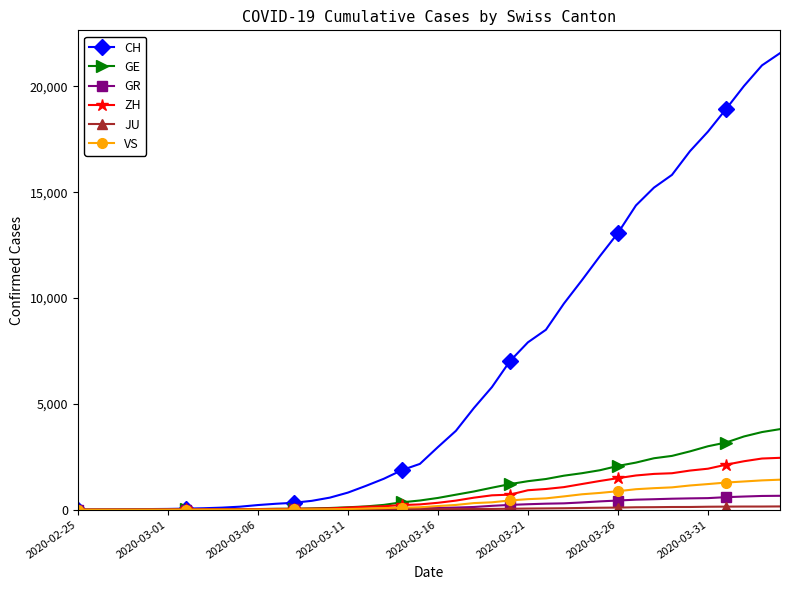

Which series has the largest range (max minus min)?

CH